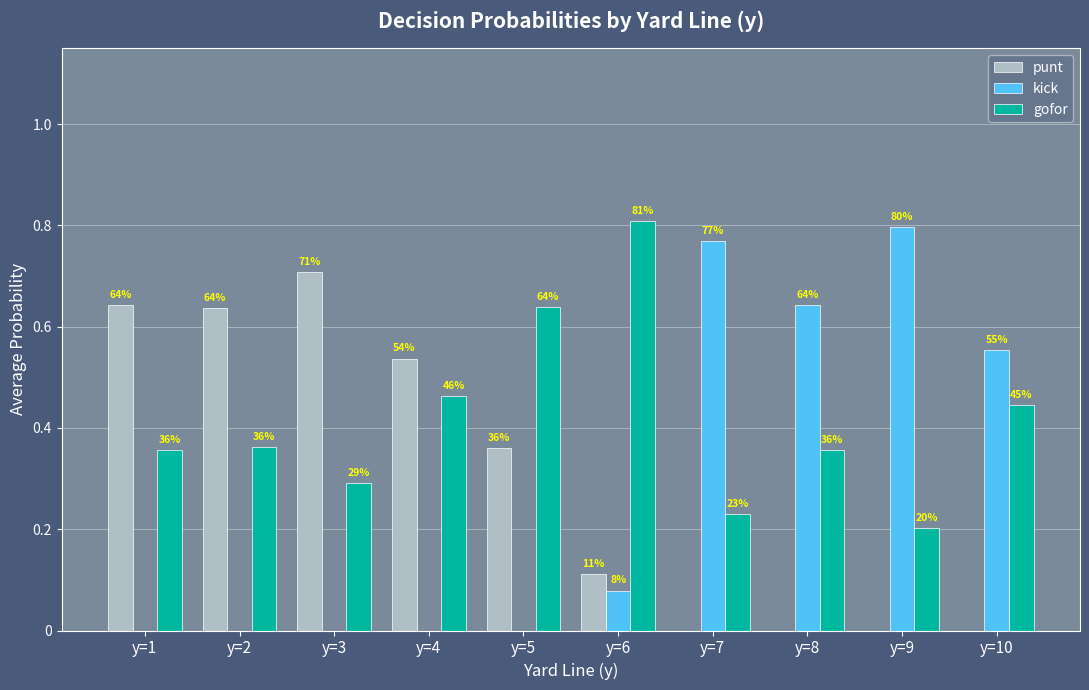

Which series changed the most between y=5 and y=10?

kick